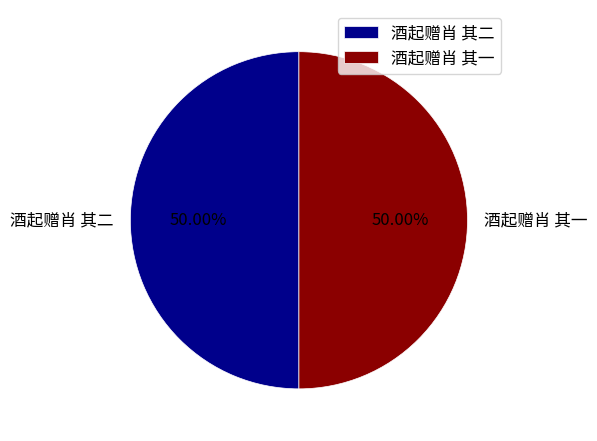

Is the sum of 酒起赠肖 其一 and 酒起赠肖 其二 greater than half?

Yes